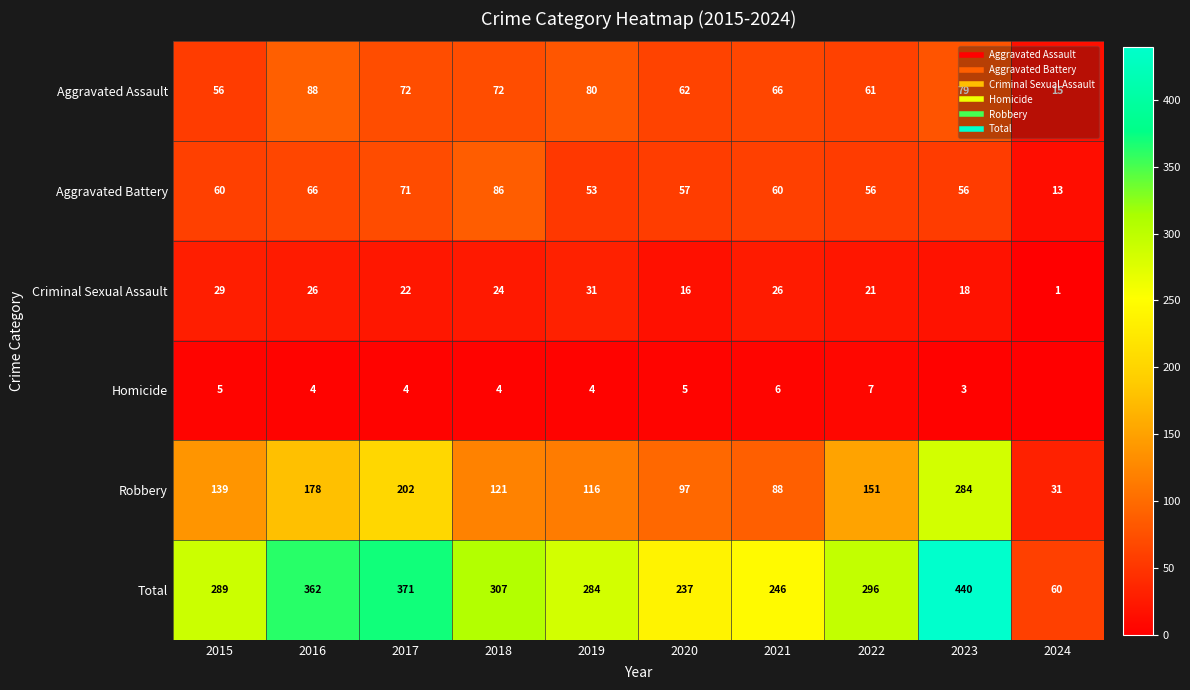

What value does the Robbery series have at 2021?

88